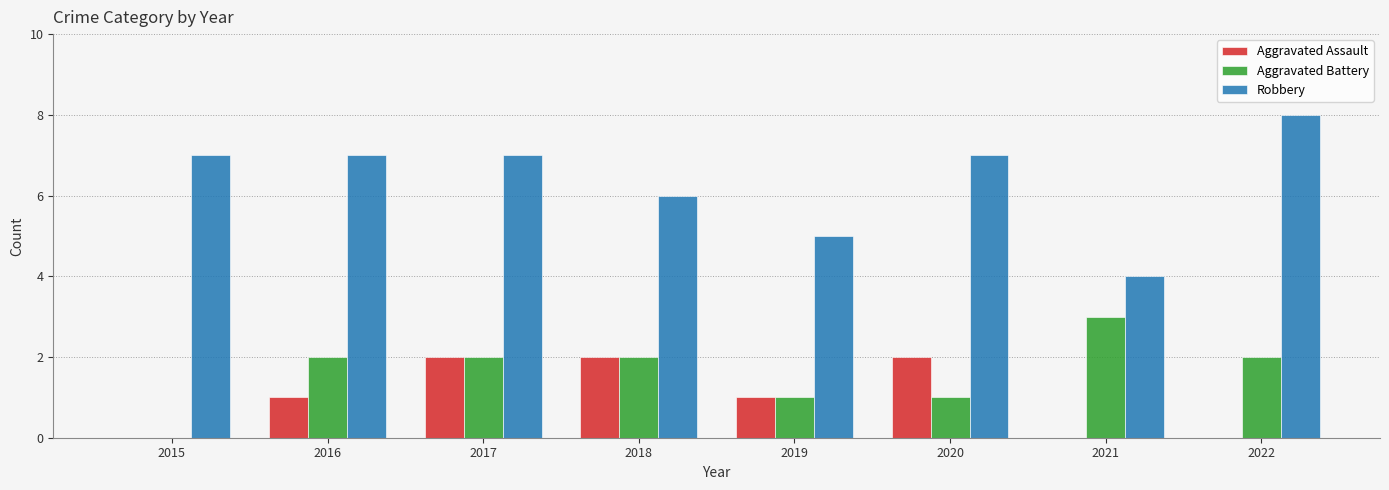

How many distinct data groups are displayed?

3